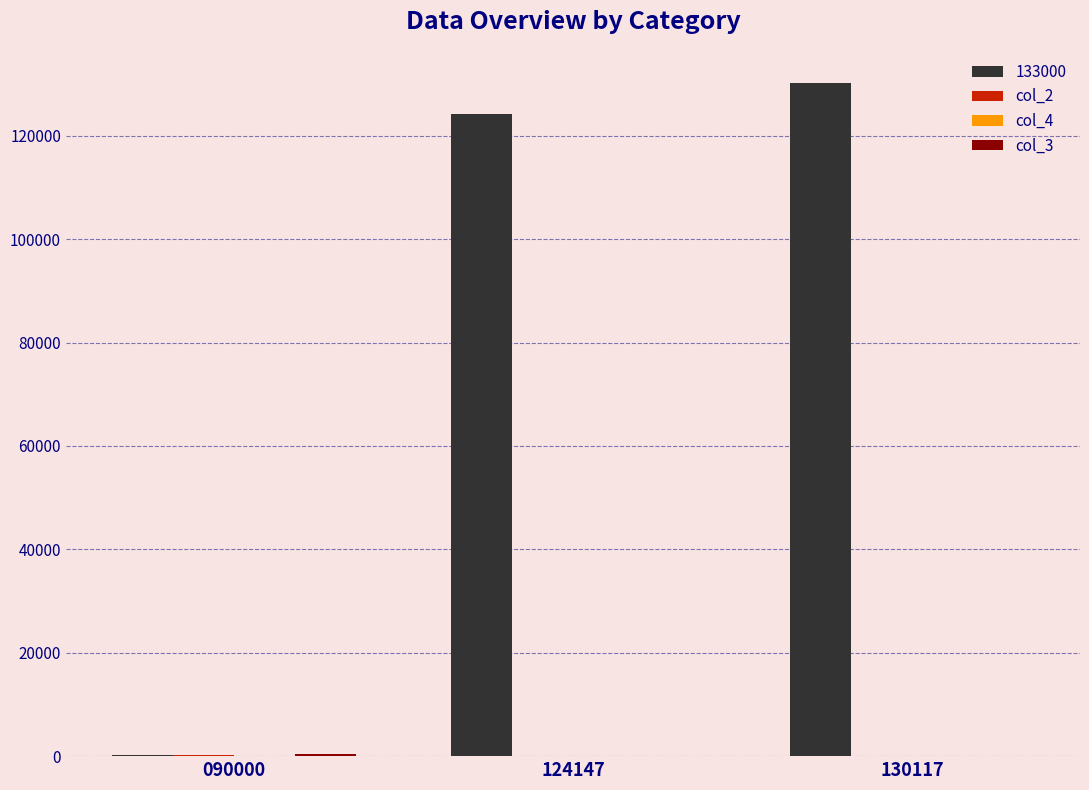

At which category does the chart reach its peak across all series?

130117